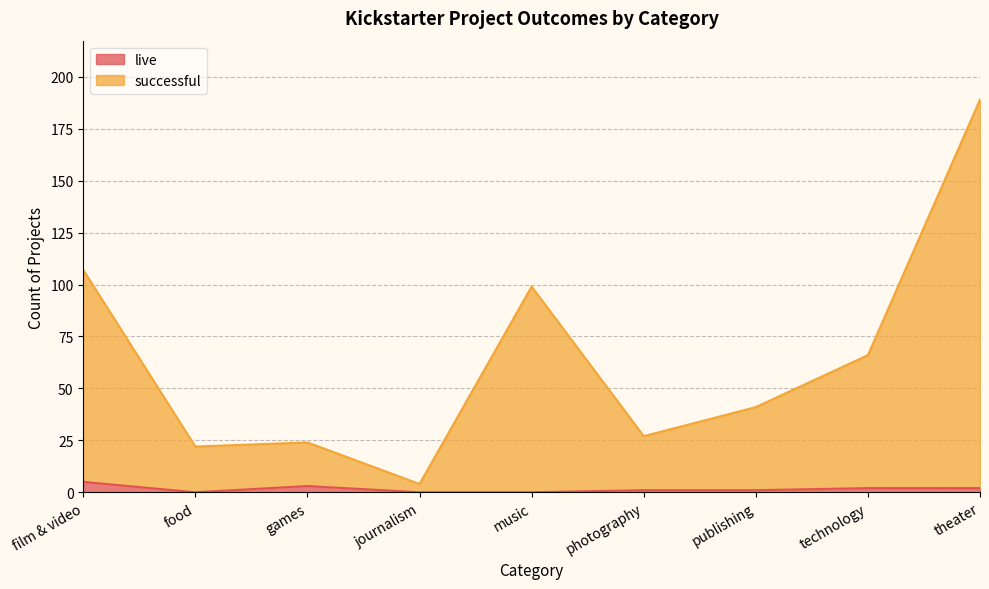

How many series are shown in this chart?

2